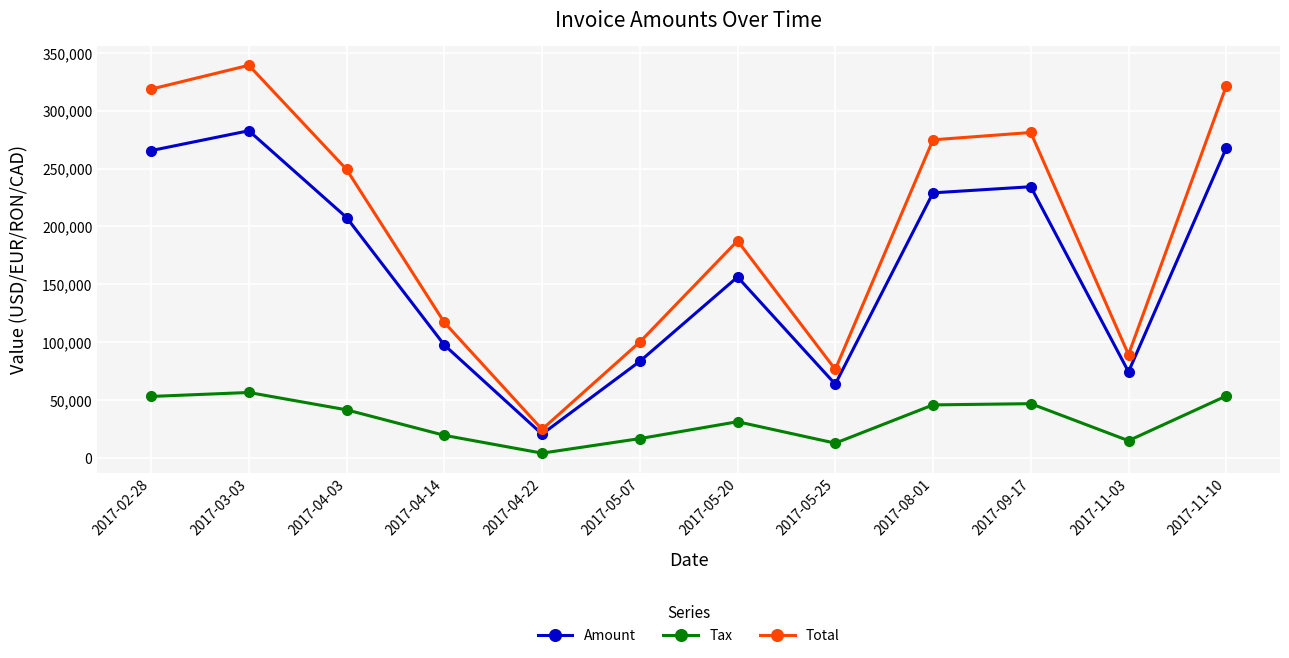

What is the total value across all series at 2017-02-28?

637315.6